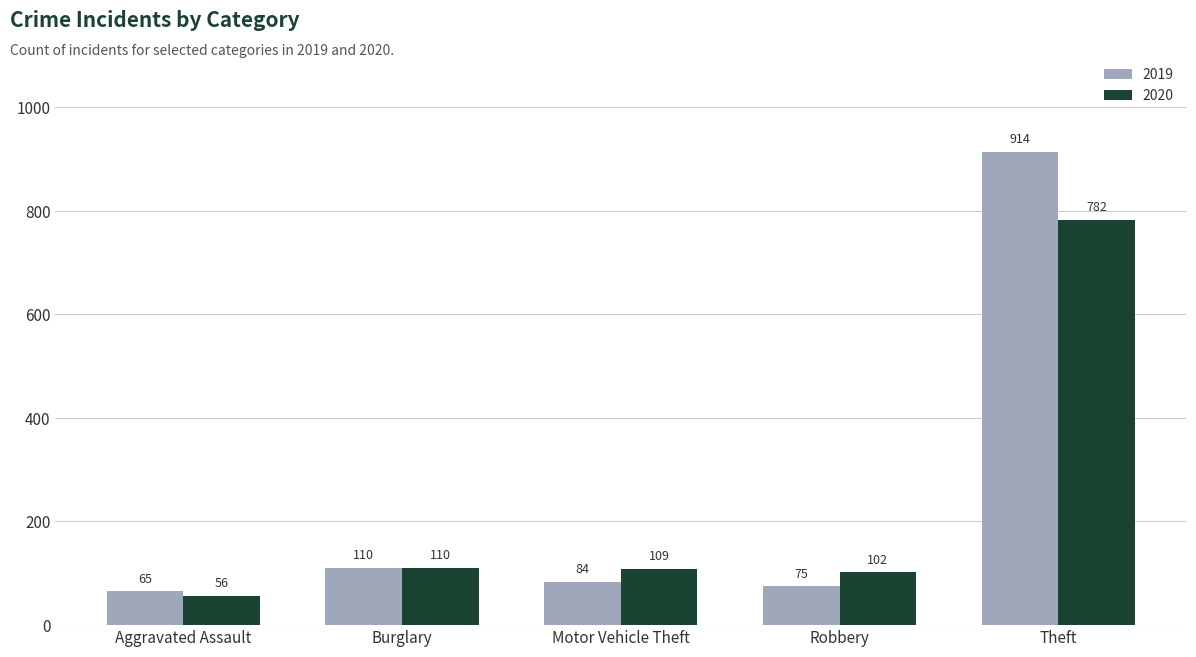

What are all the series names shown in the legend?

2019, 2020